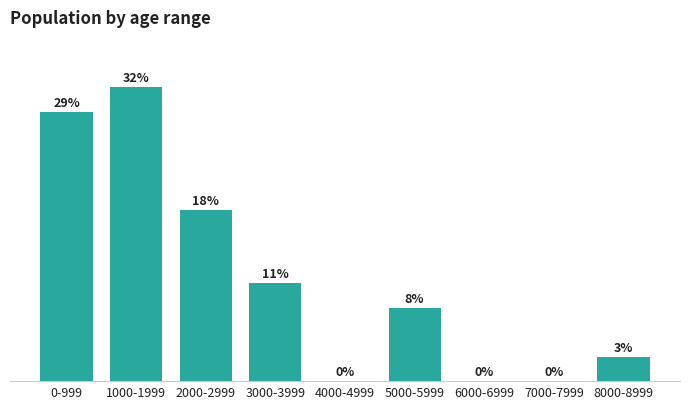

At which label is the value closest to 6?

2000-2999